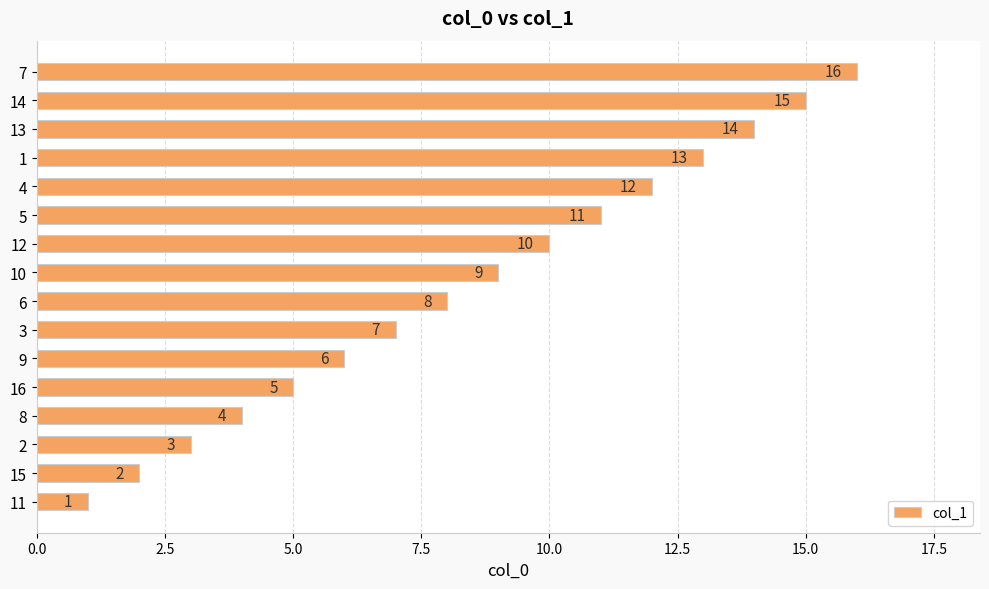

Which label corresponds to the smallest value in the chart?

11